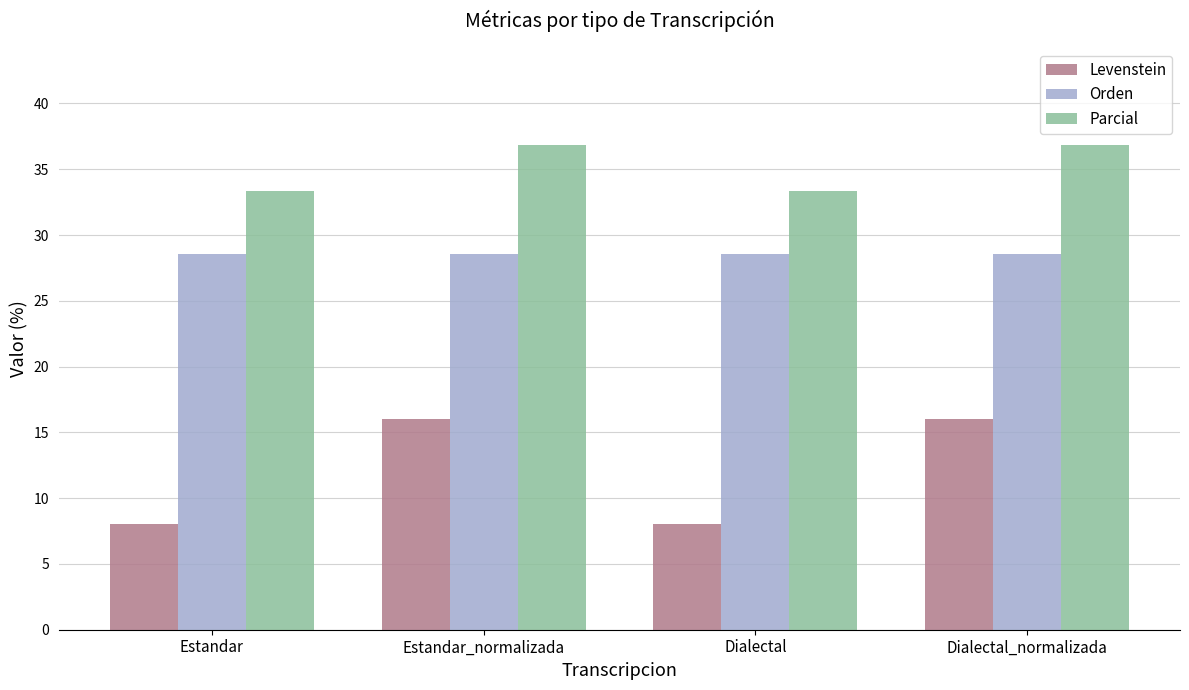

Reading right to left, extract all data points from this chart.

Levenstein: Dialectal_normalizada=16.0	Dialectal=8.0	Estandar_normalizada=16.0	Estandar=8.0
Orden: Dialectal_normalizada=28.6	Dialectal=28.6	Estandar_normalizada=28.6	Estandar=28.6
Parcial: Dialectal_normalizada=36.8	Dialectal=33.3	Estandar_normalizada=36.8	Estandar=33.3